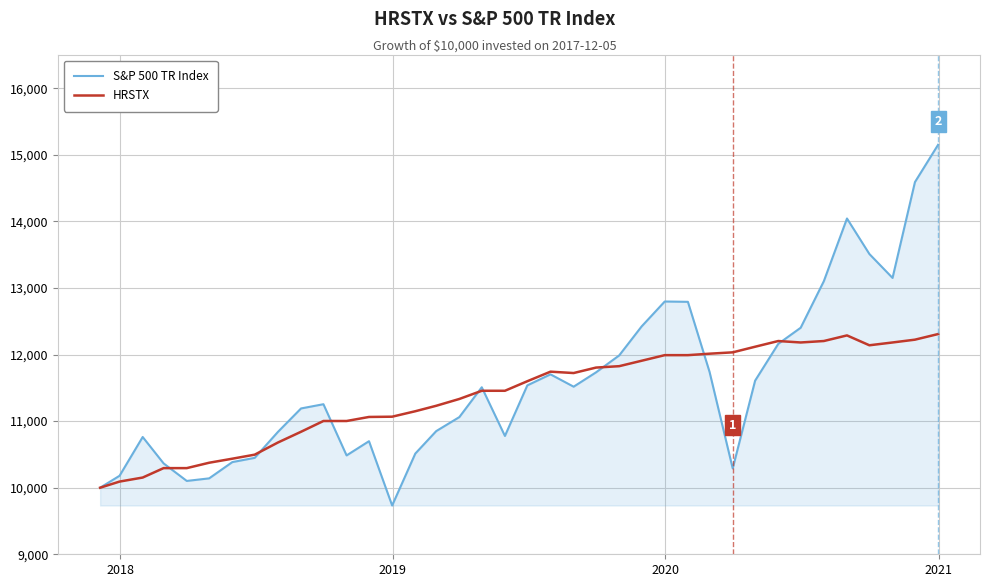

Which series has the largest range (max minus min)?

S&P 500 TR Index